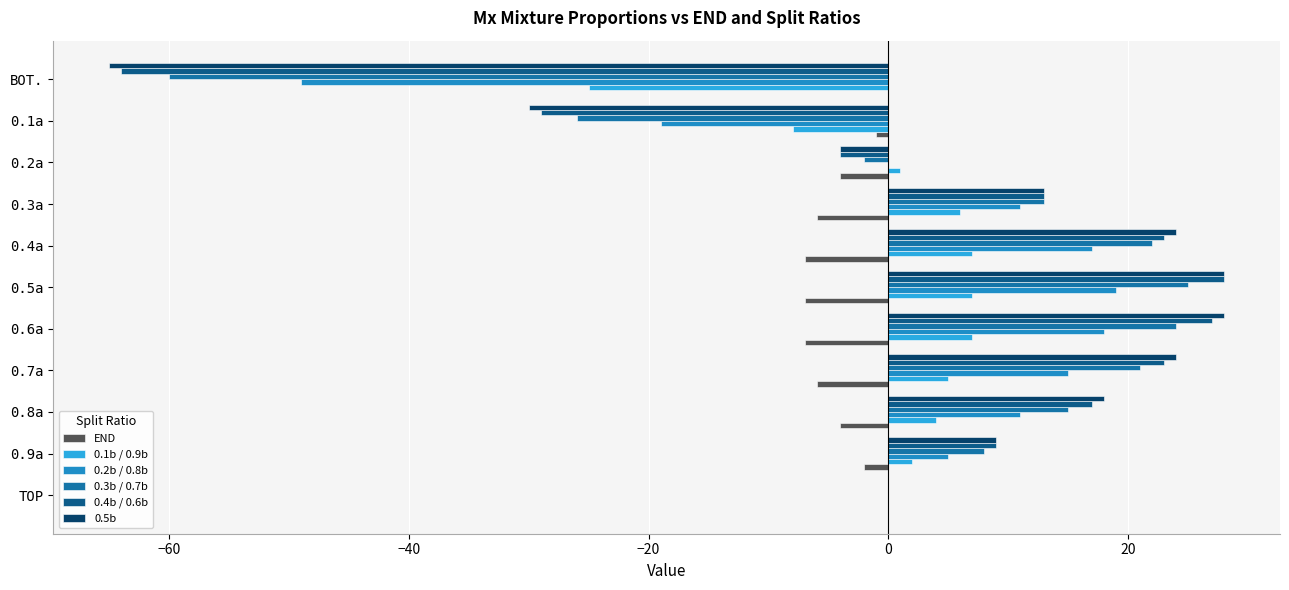

How many bars are there in each group?

6